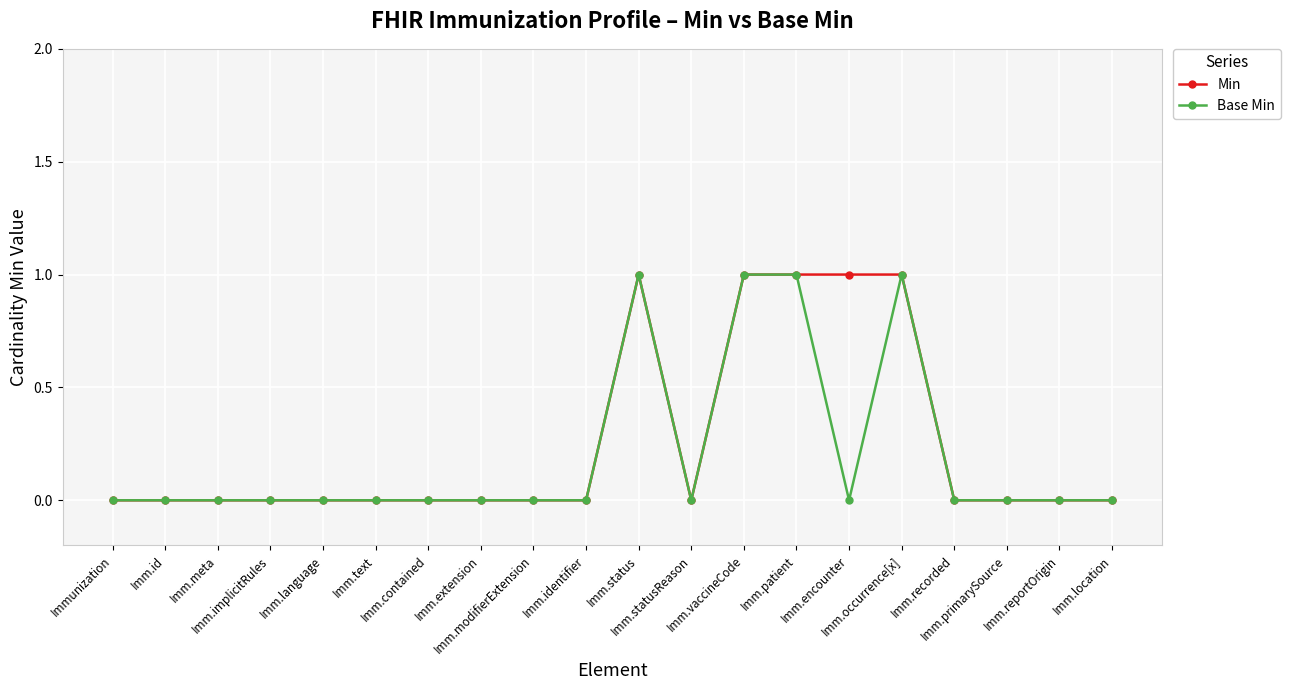

What is the value of the Min point at the 13th from the left?

1